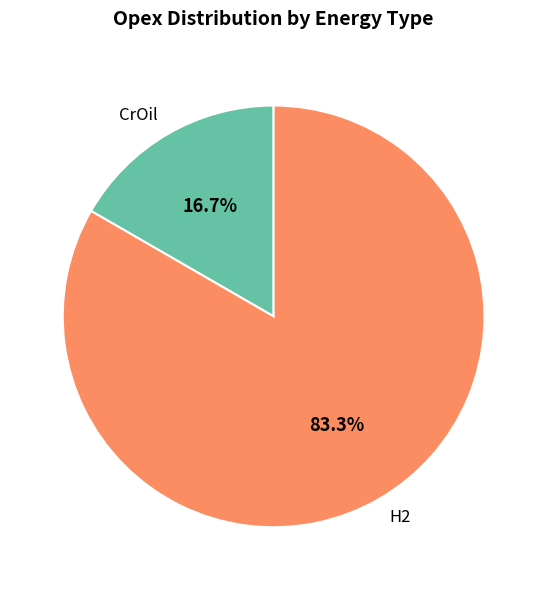

To the nearest percent, what portion does CrOil represent?

17%